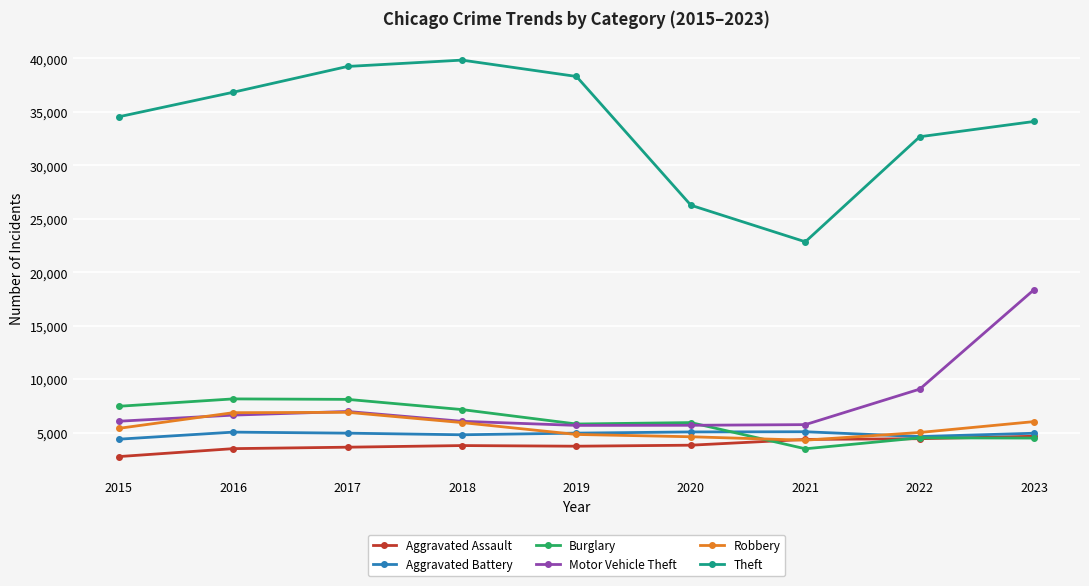

What is the approximate value of Burglary at 2022, to the nearest 100?

4500